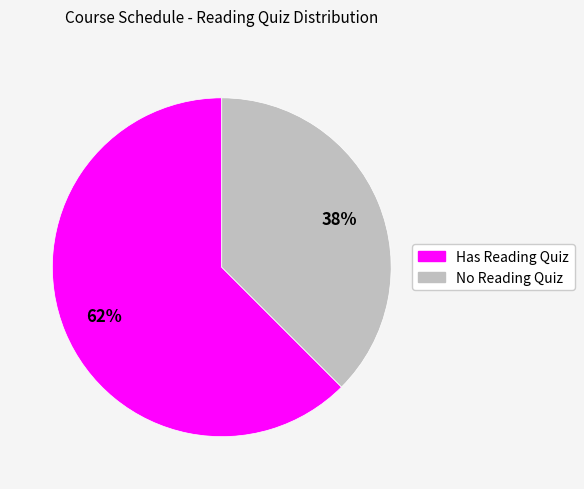

To the nearest percent, what is the combined percentage of Has Reading Quiz and No Reading Quiz?

100%